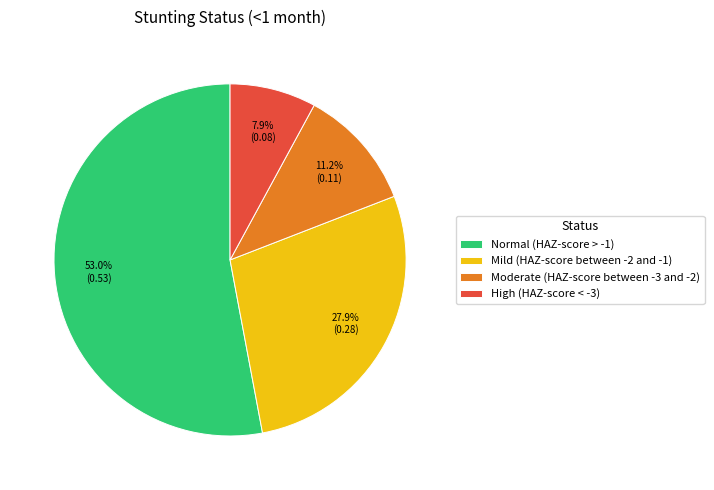

What is the largest slice in the pie chart?

Normal (HAZ-score > -1)